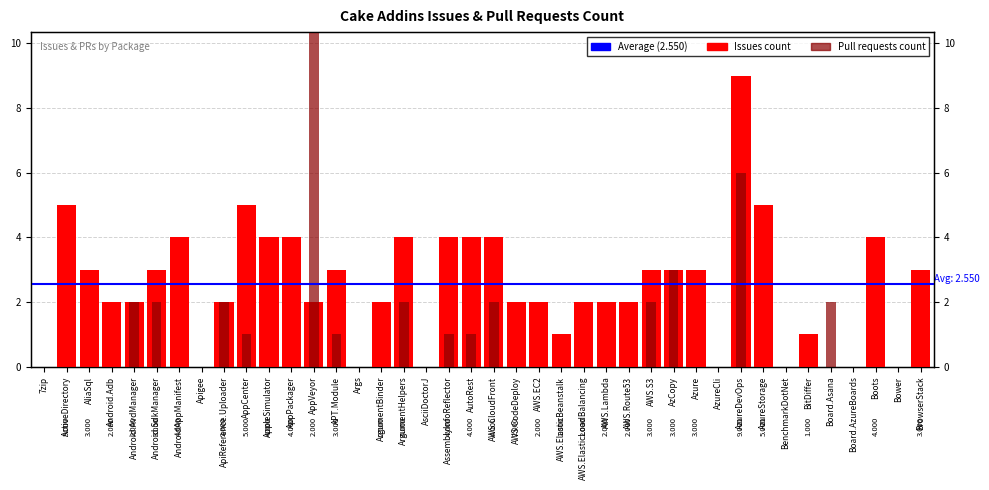

Reading left to right, what are all the values shown in this chart?

Issues count: 0	5	3	2	2	3	4	0	2	5	4	4	2	3	0	2	4	0	4	4	4	2	2	1	2	2	2	3	3	3	0	9	5	0	1	0	0	4	0	3
Pull requests count: 0	0	0	0	2	2	0	0	2	1	0	0	11	1	0	0	2	0	1	1	2	0	0	0	0	0	0	2	3	0	0	6	0	0	0	2	0	0	0	0